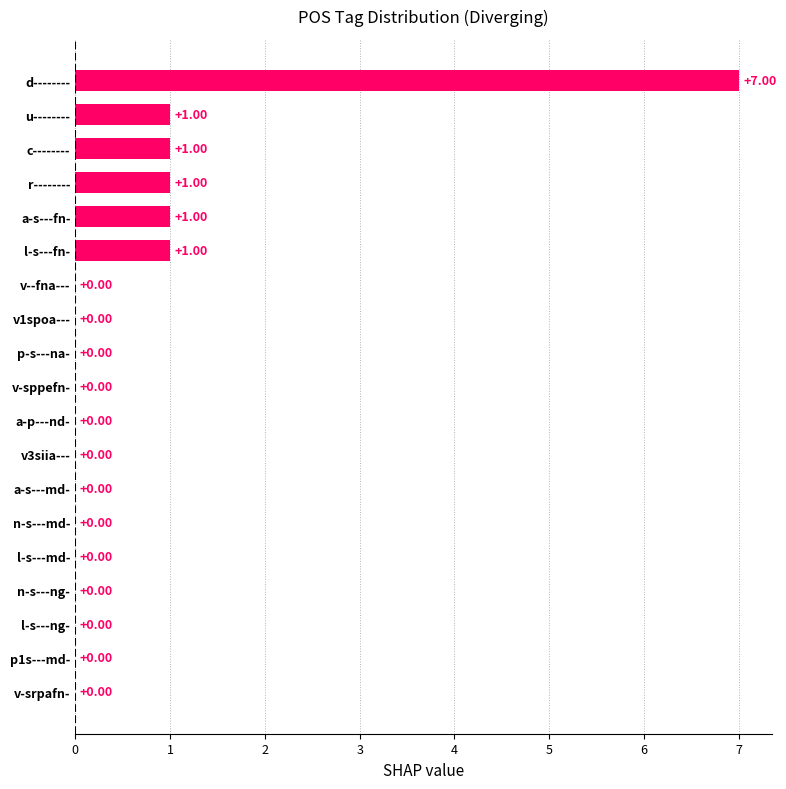

Which label corresponds to the largest value in the chart?

d--------